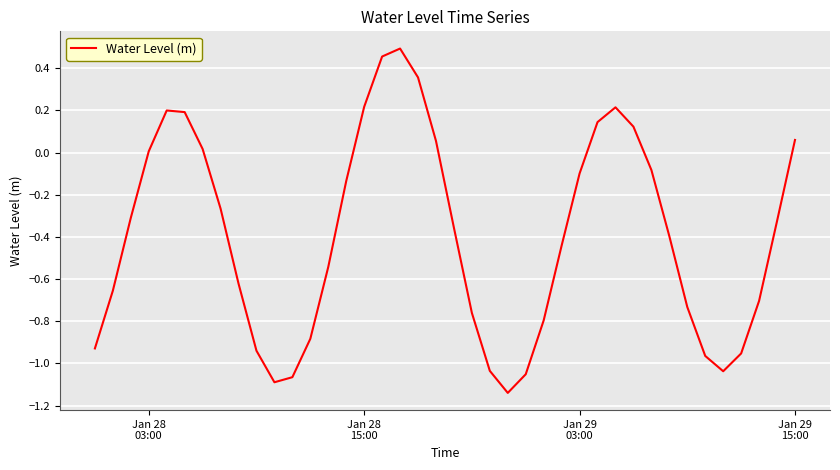

What is the difference between the maximum and minimum values?

1.6